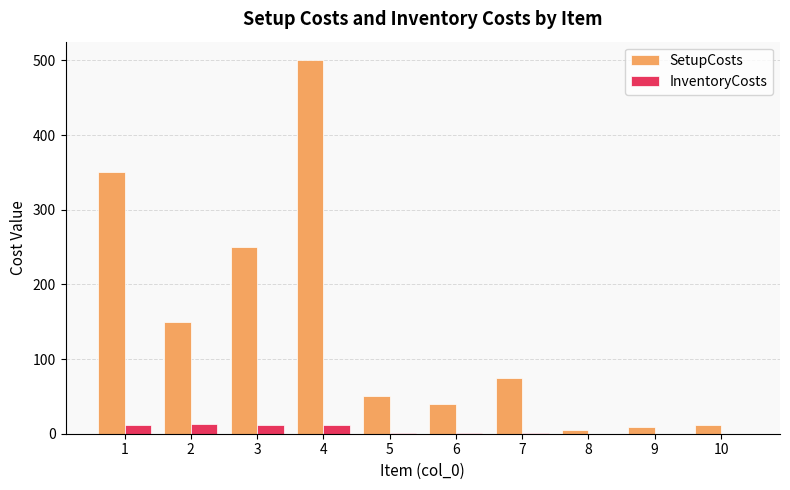

What is the greatest value displayed?

500.0